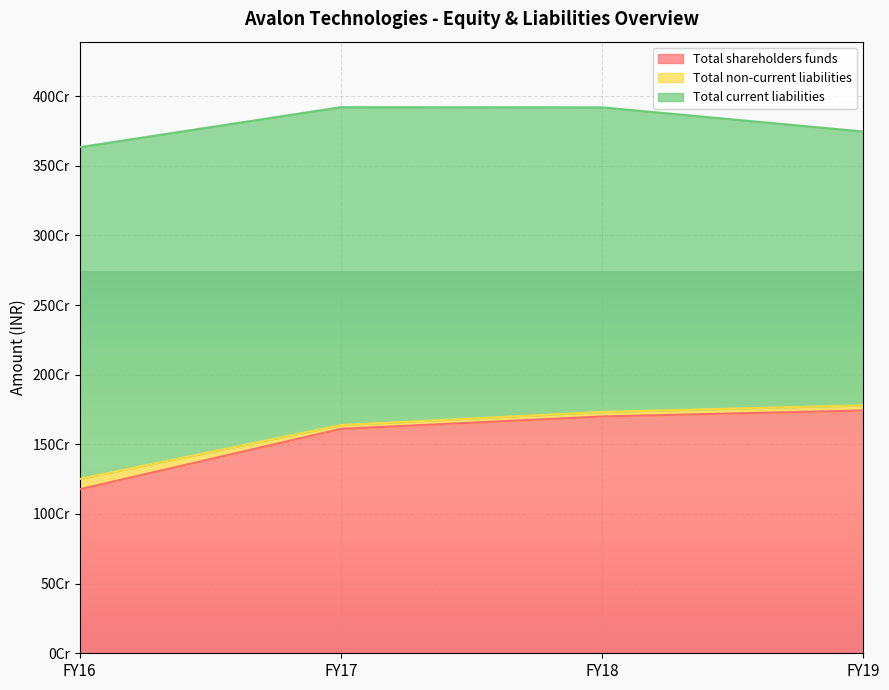

The Total shareholders funds series shows 2849748408 at FY19. True or false?

False